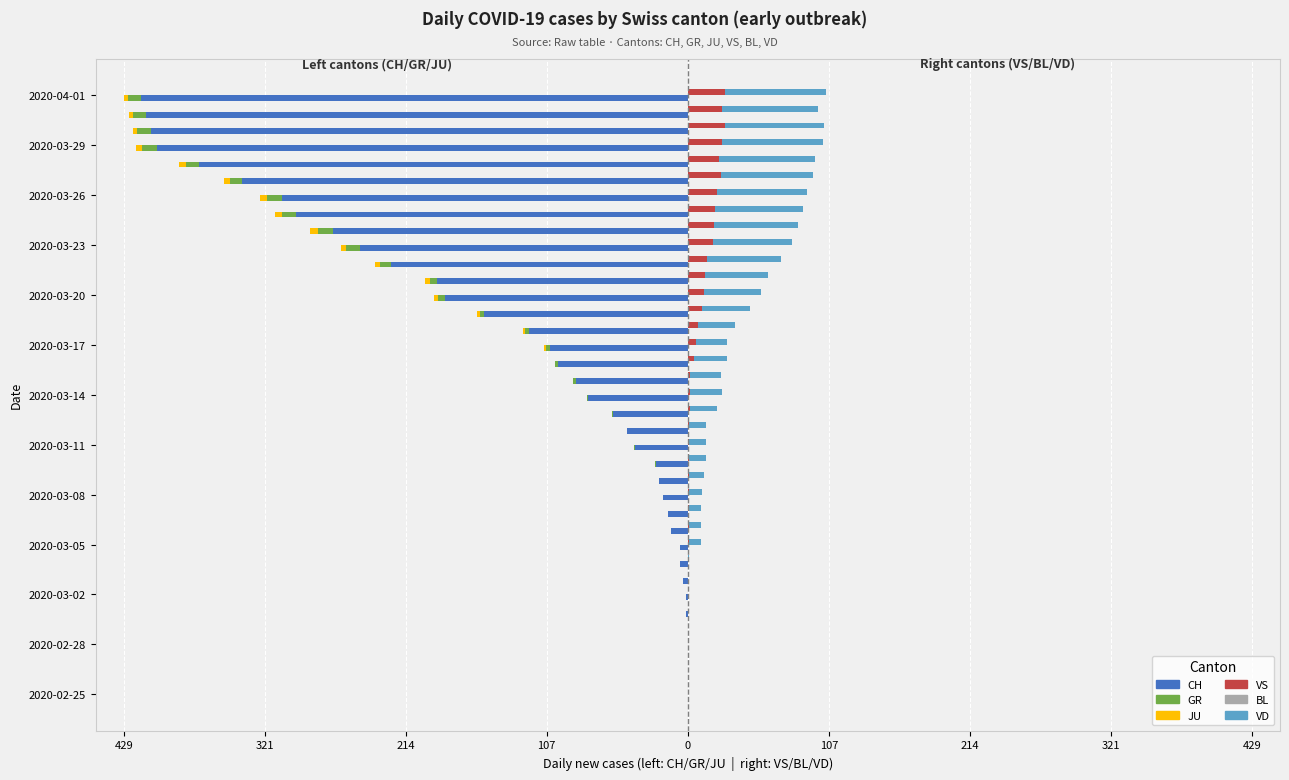

How many distinct data groups are displayed?

6